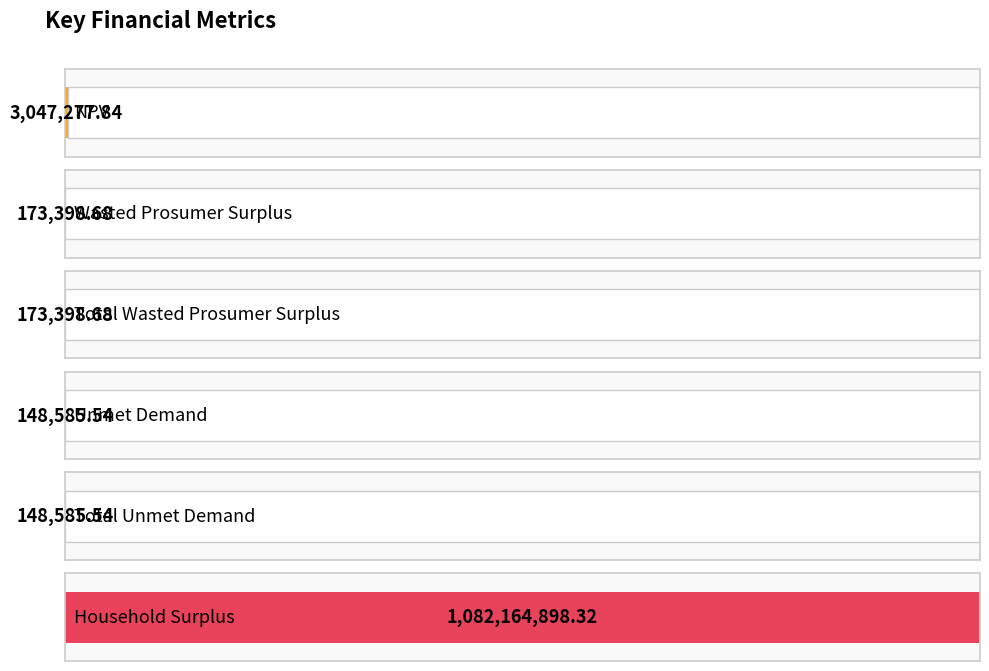

What is the label of the 6th bar from the right?

NPV